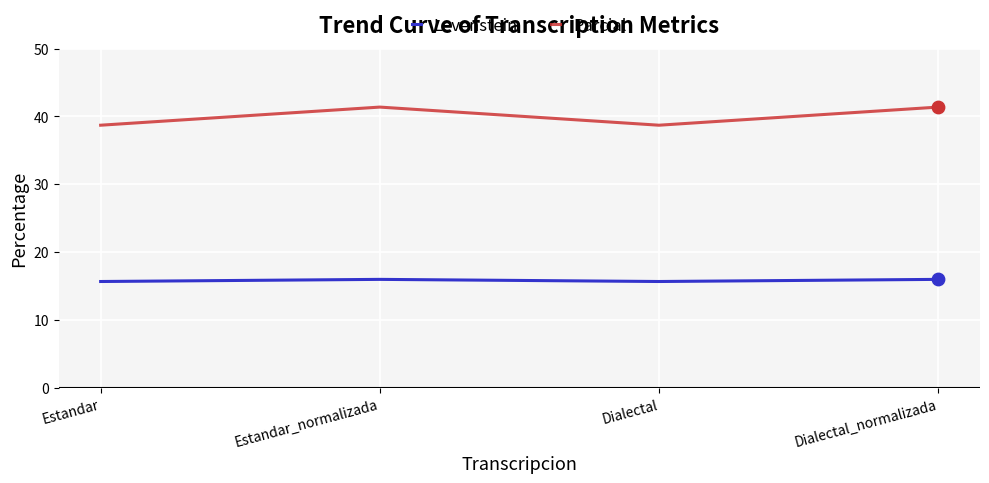

What are all the series names shown in the legend?

Levenstein, Parcial